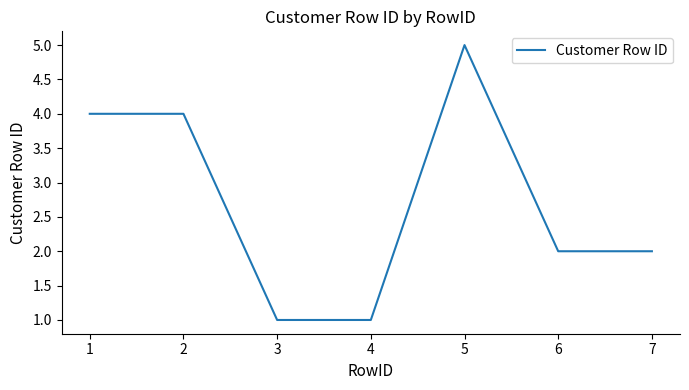

Does the chart display data point markers on the line(s)?

No